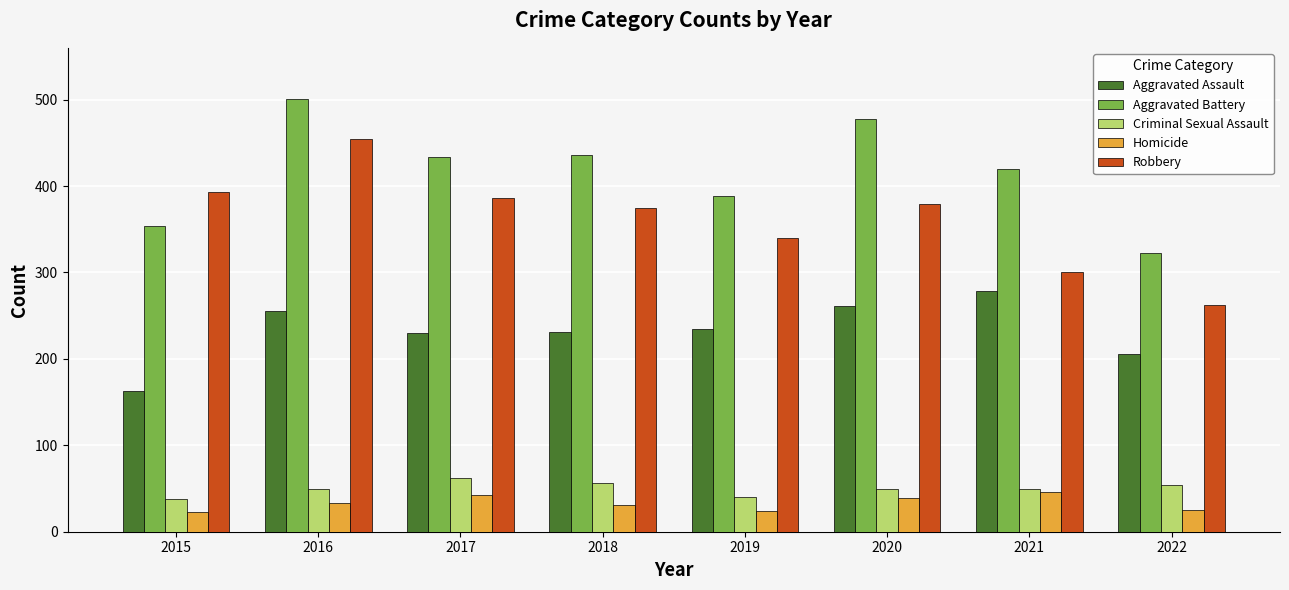

What is the spread (max minus min) of values at 2016?

468